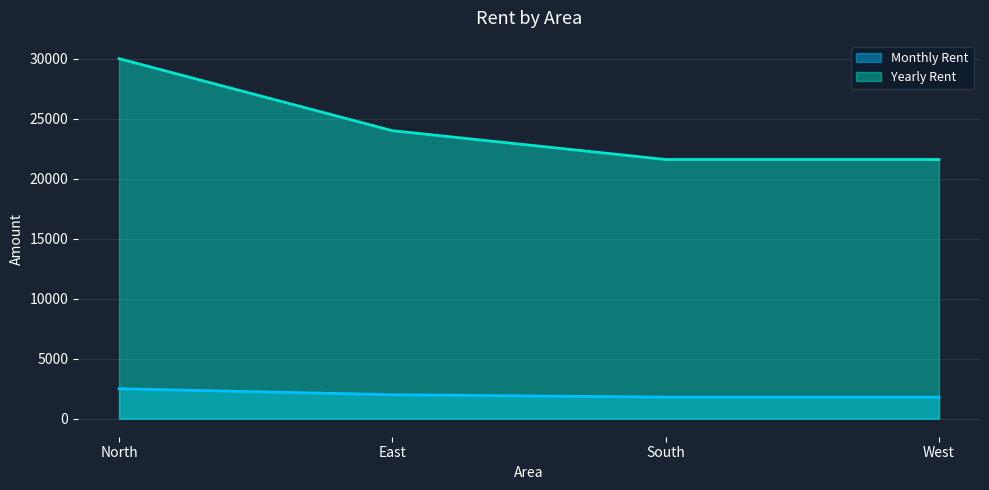

At which label does Yearly Rent first exceed 24000?

North